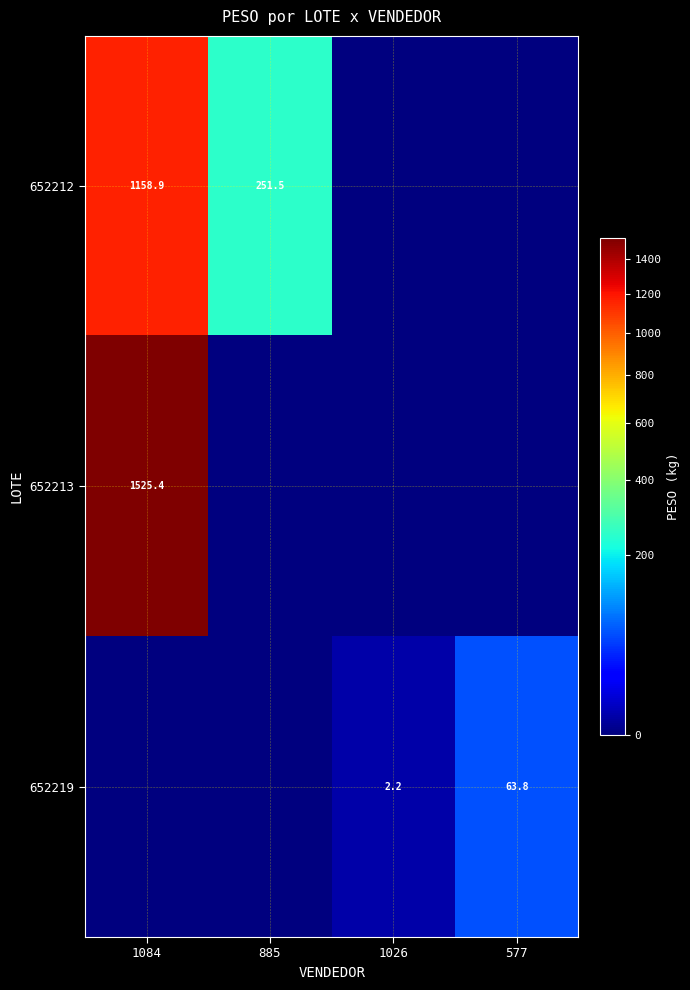

The value of 652219 at 577 is 37.3. True or false?

False